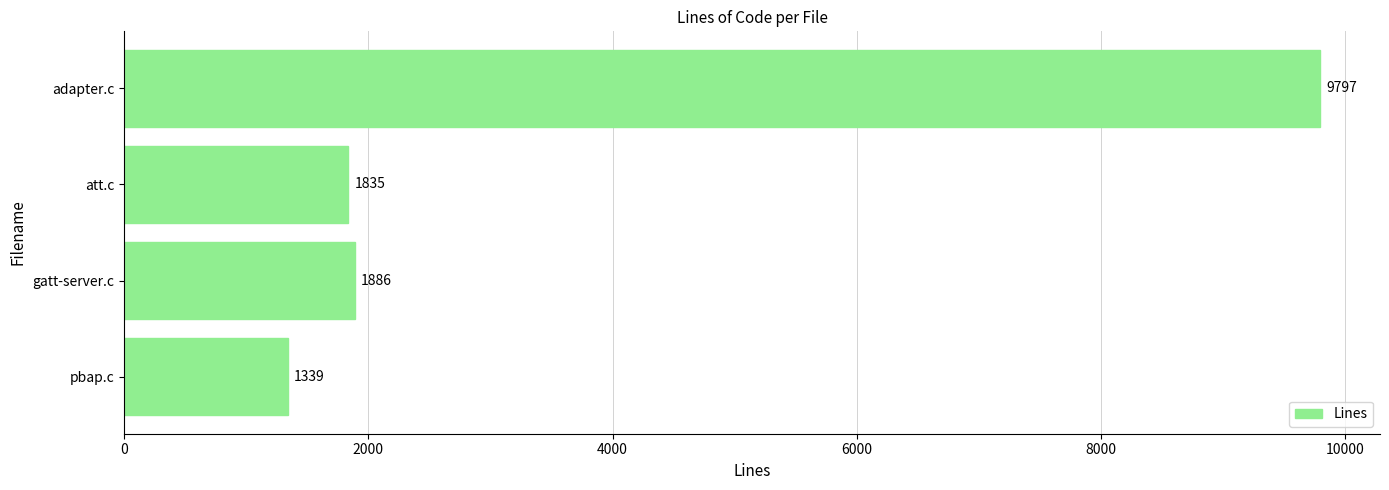

What is the difference between the maximum and minimum values?

8458